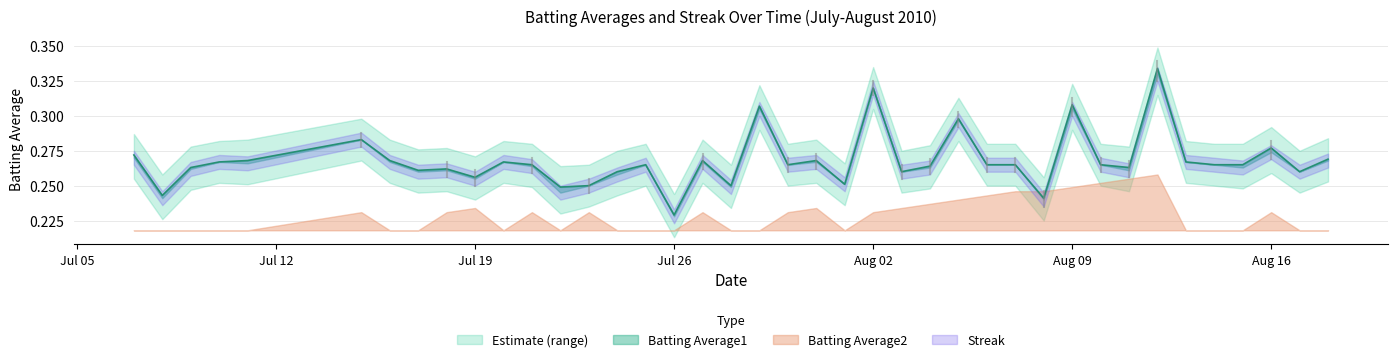

How many categories are shown in the chart?

40